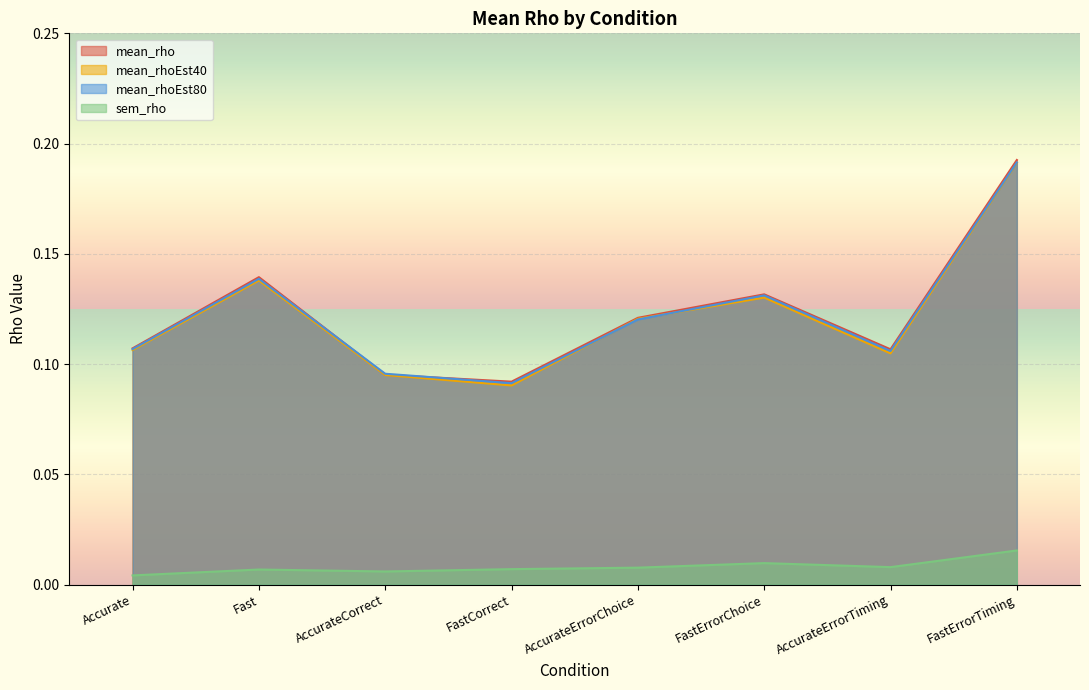

Between FastCorrect and AccurateCorrect, which is larger?

AccurateCorrect